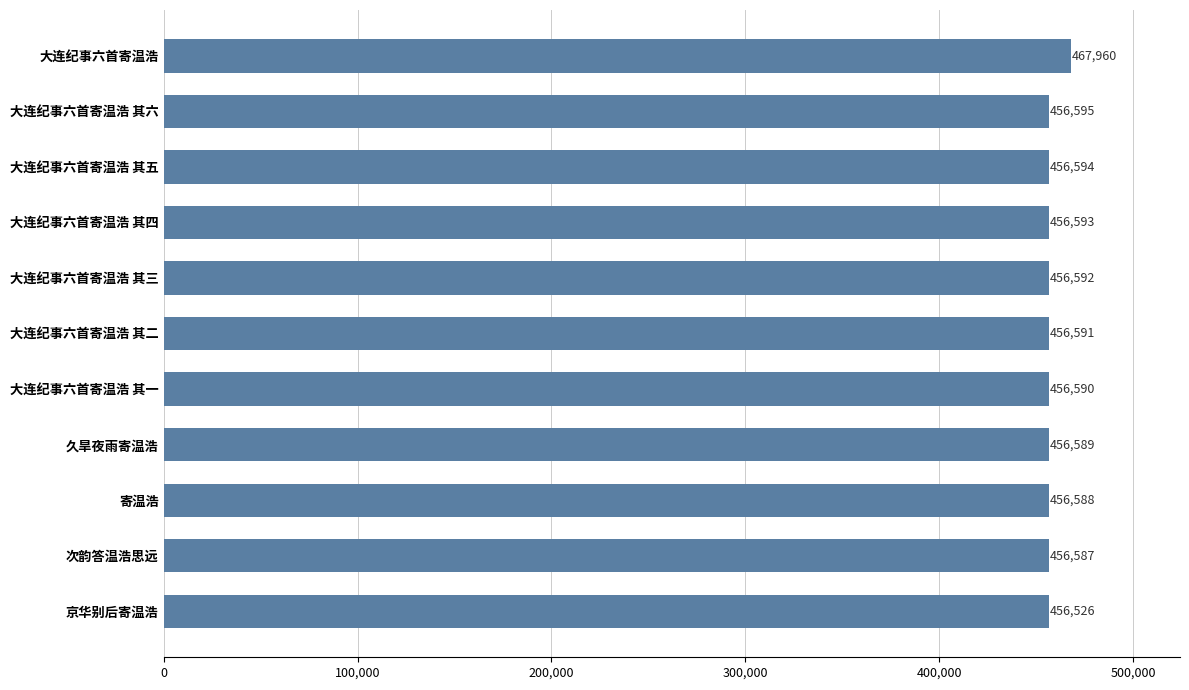

List the labels in order of value, smallest first.

京华别后寄温浩, 次韵答温浩思远, 寄温浩, 久旱夜雨寄温浩, 大连纪事六首寄温浩 其一, 大连纪事六首寄温浩 其二, 大连纪事六首寄温浩 其三, 大连纪事六首寄温浩 其四, 大连纪事六首寄温浩 其五, 大连纪事六首寄温浩 其六, 大连纪事六首寄温浩